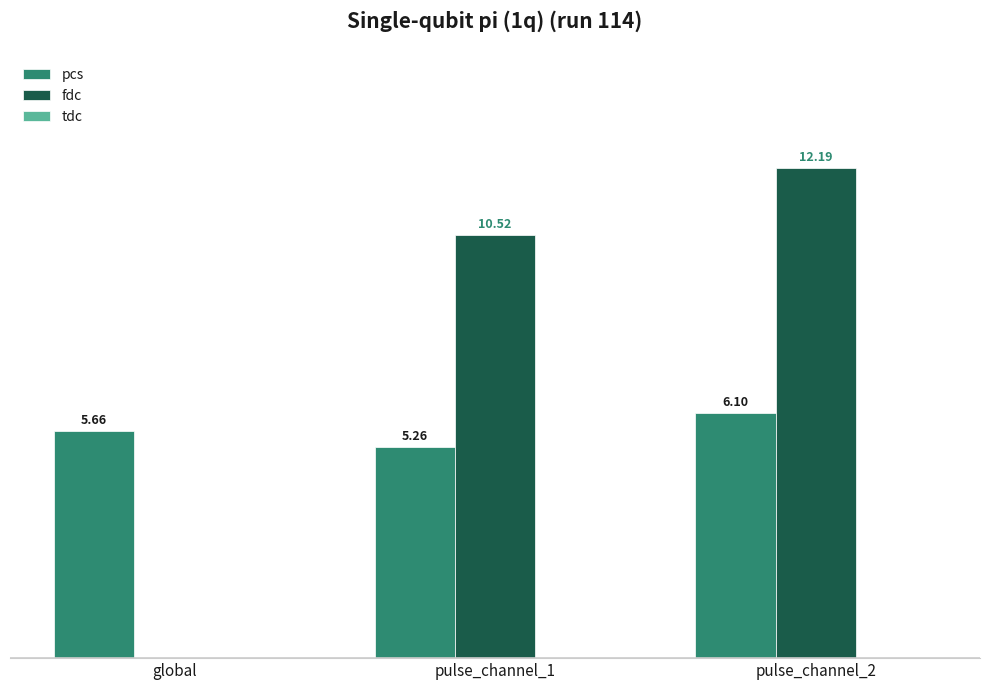

Which series changed the most between pulse_channel_1 and pulse_channel_2?

fdc